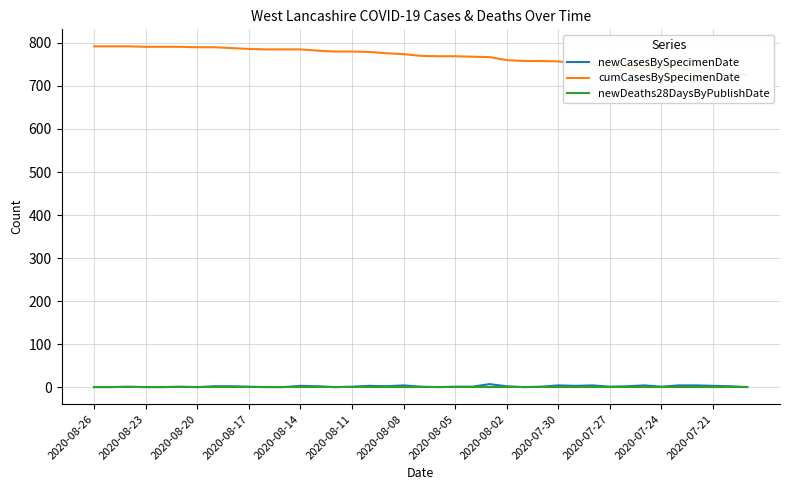

Which series has the largest total across all categories?

cumCasesBySpecimenDate